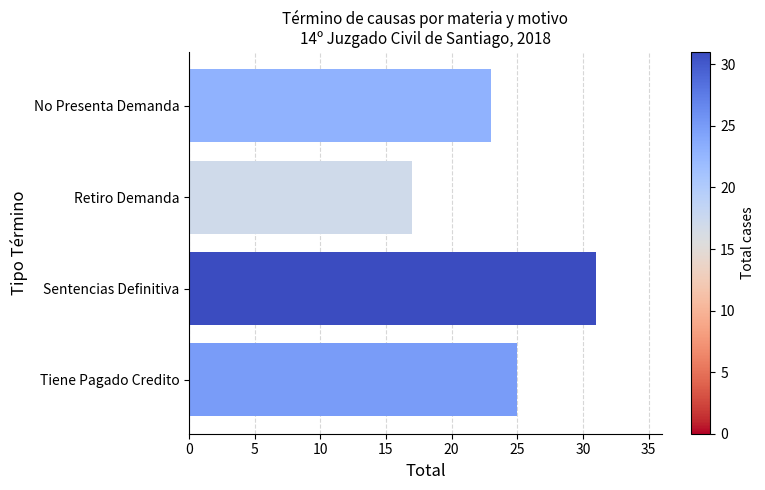

Approximately how many times larger is the value at Tiene Pagado Credito compared to Sentencias Definitiva?

0.8